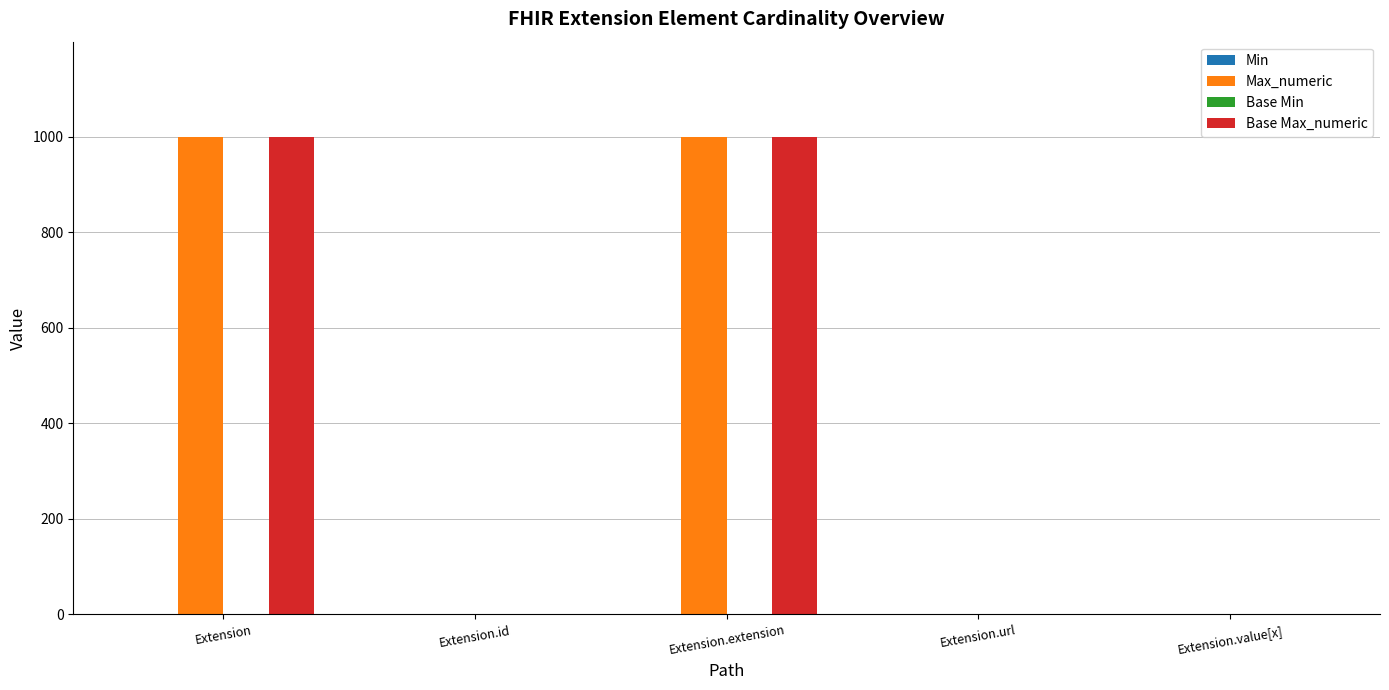

What is the sum of all Base Max_numeric values?

2001